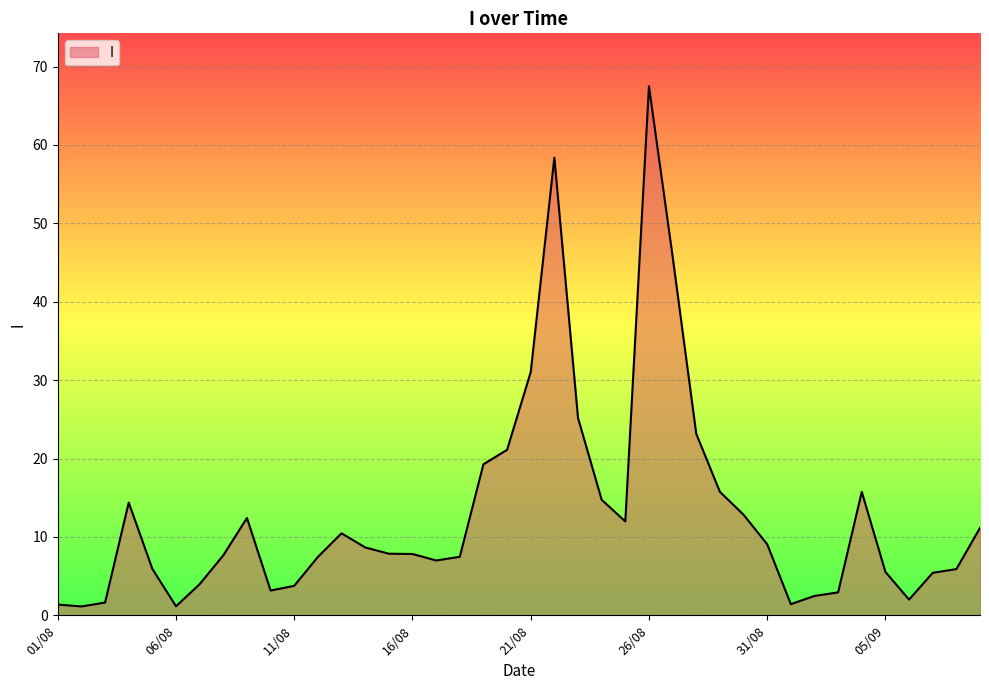

What is the difference between the maximum and minimum values?

66.4